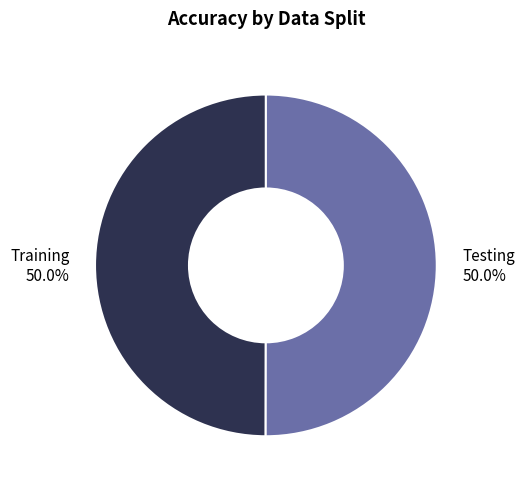

How much of the chart is everything except Testing 50.0%?

50.0%